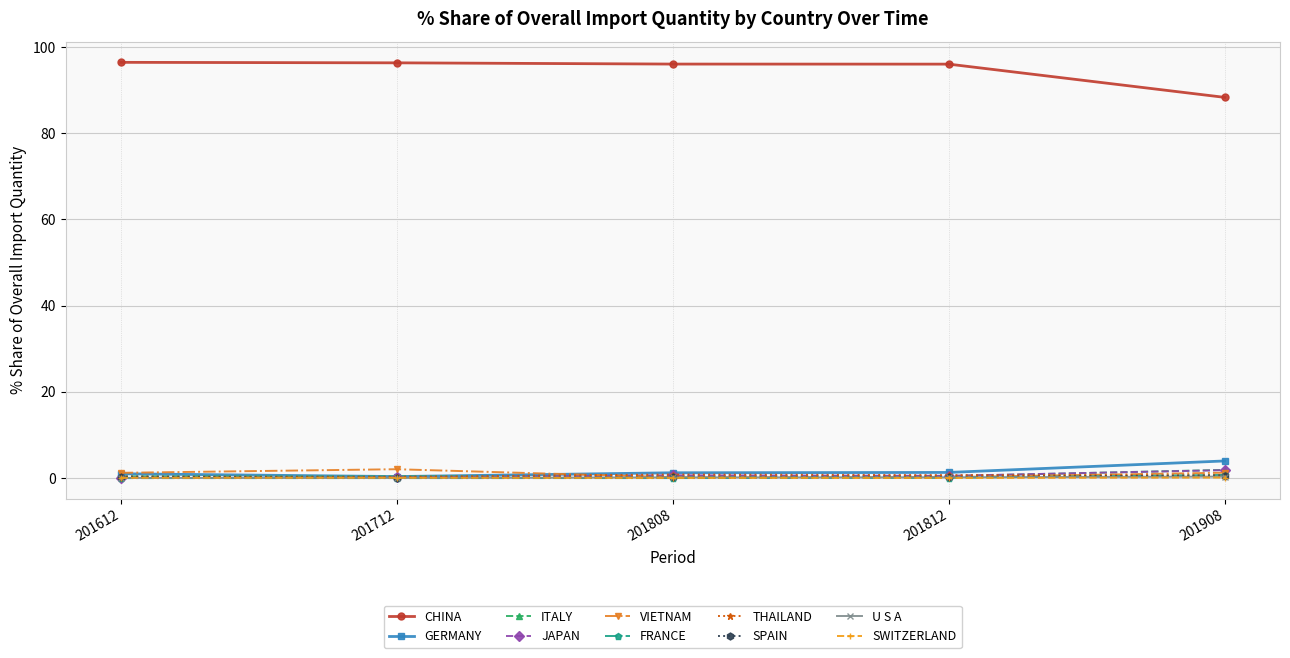

What is the greatest value displayed?

96.4